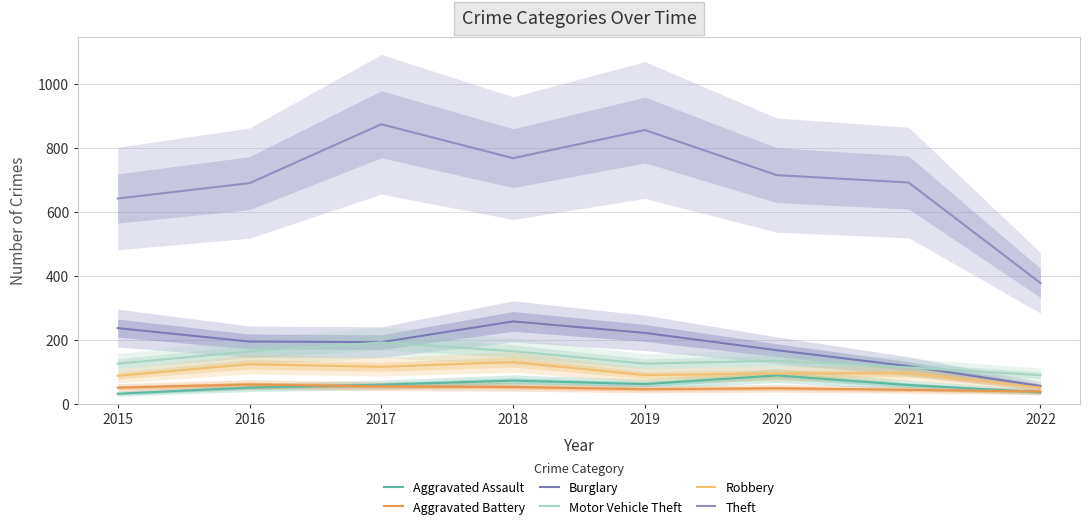

Which has a higher value, 2022 or 2018?

2018